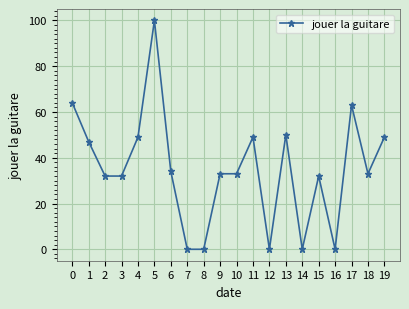

Is it true that the value at 0 is 39?

False